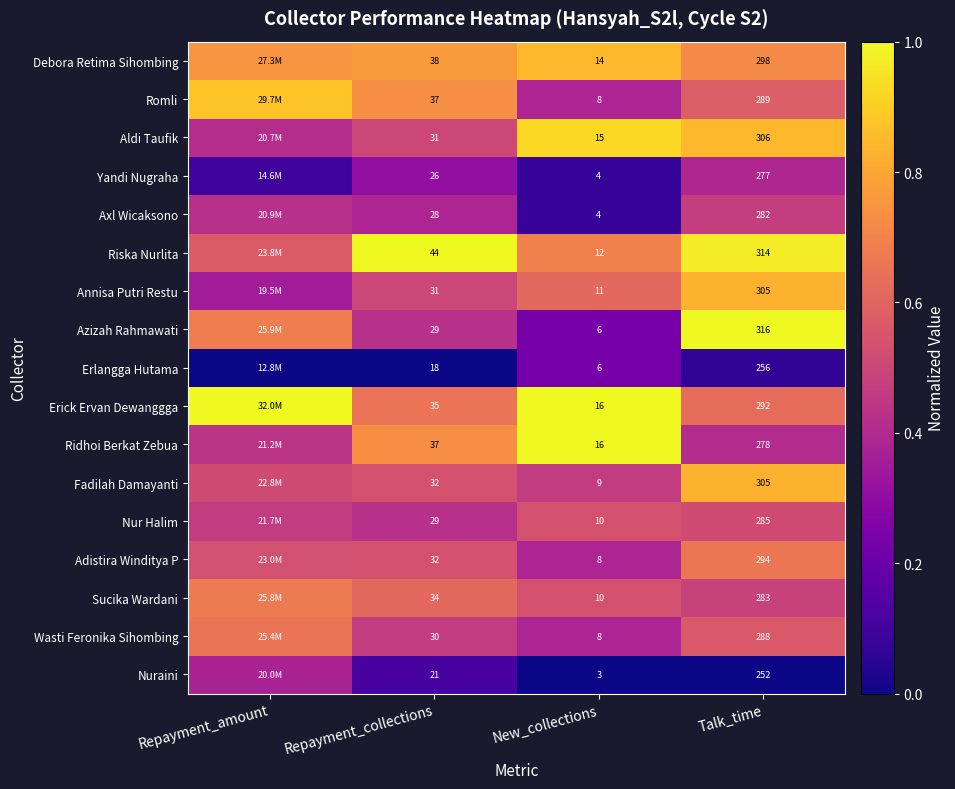

Is the value of Romli at New_collections greater than the value of Annisa Putri Restu at Repayment_collections?

No